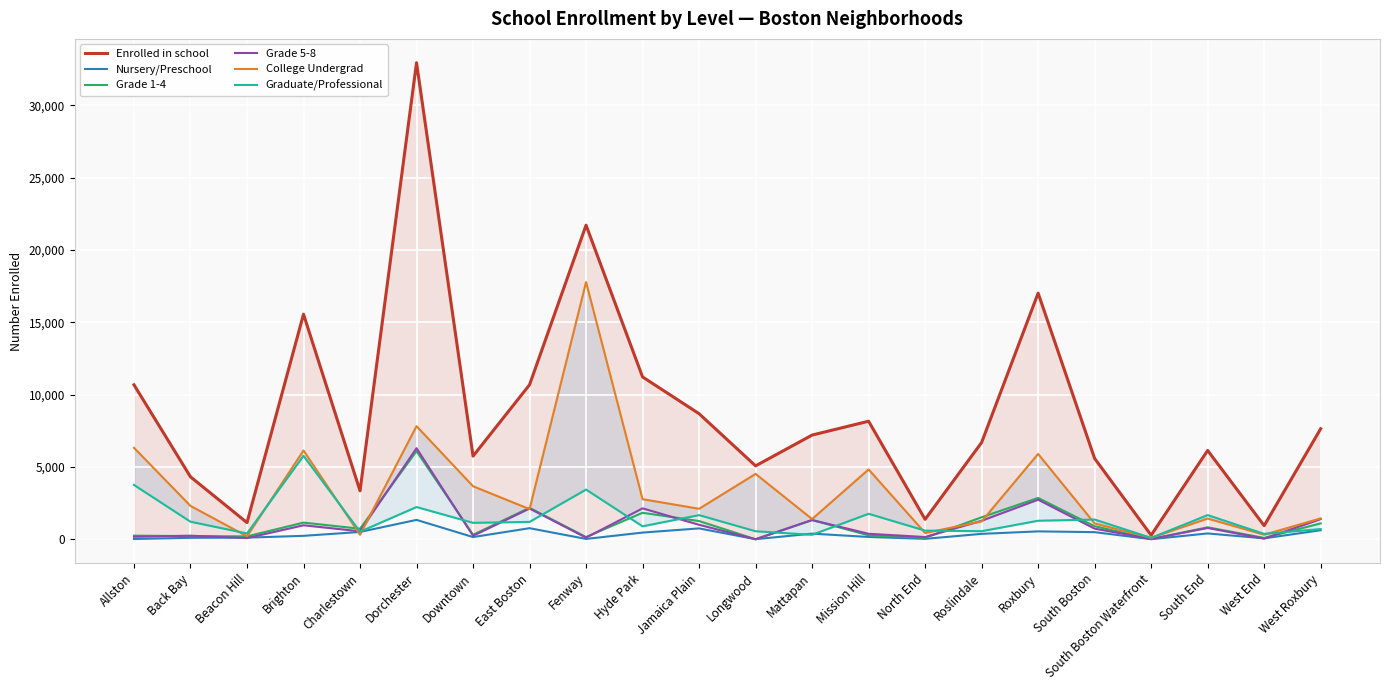

How many interior local valleys does the Grade 1-4 series have?

8